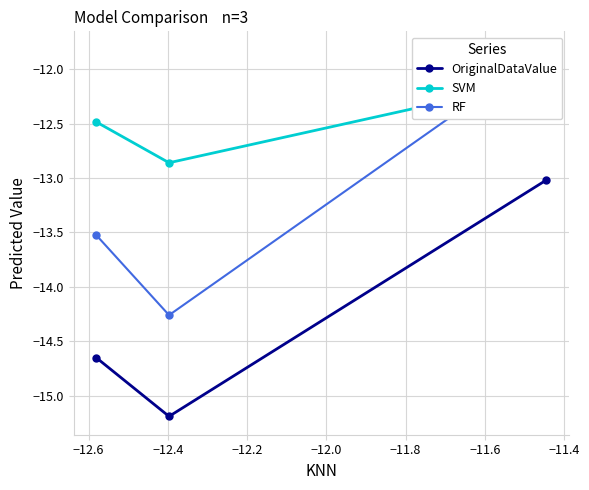

How many values in the OriginalDataValue series exceed -14?

1